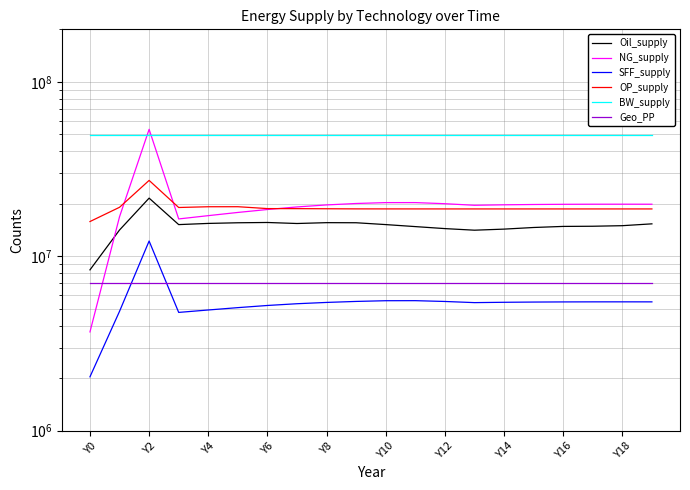

What is the lowest value of the OP_supply series?

15820207.4